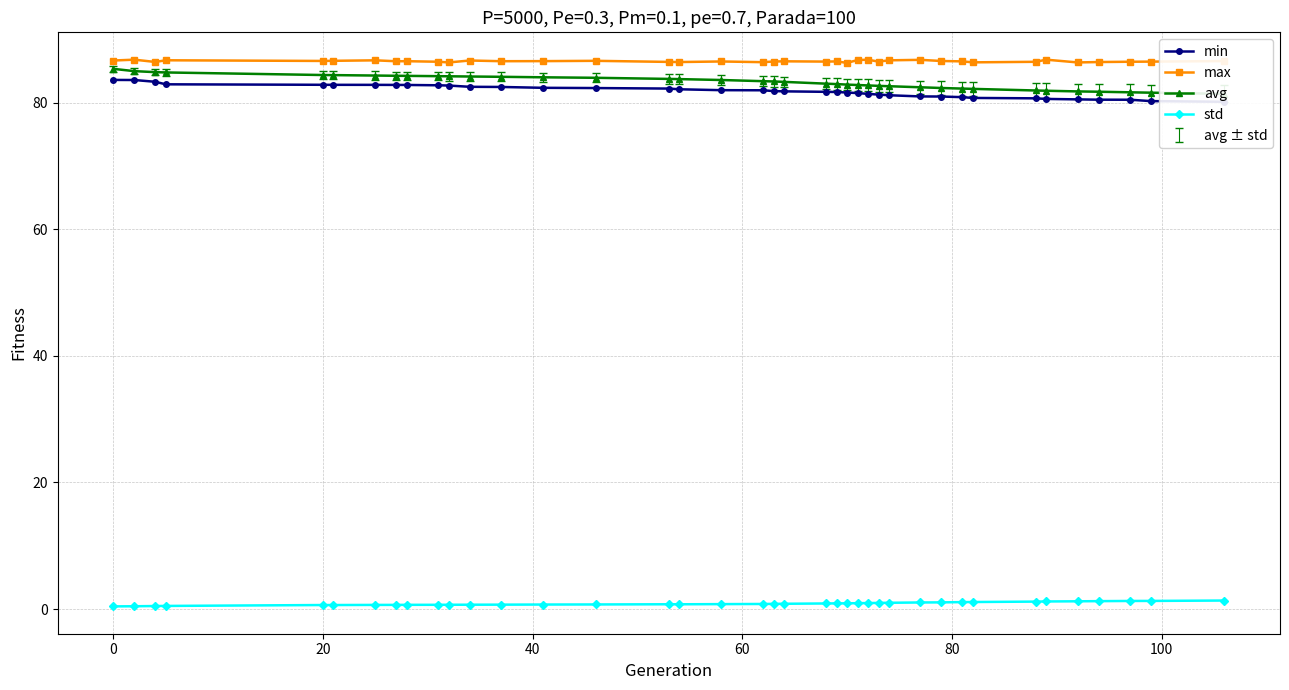

True or false: max and avg intersect in this chart.

False